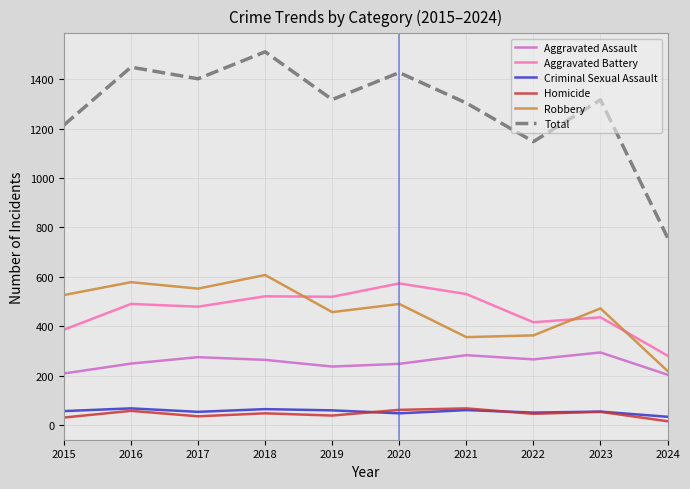

At which category does Total reach its first local peak?

2016